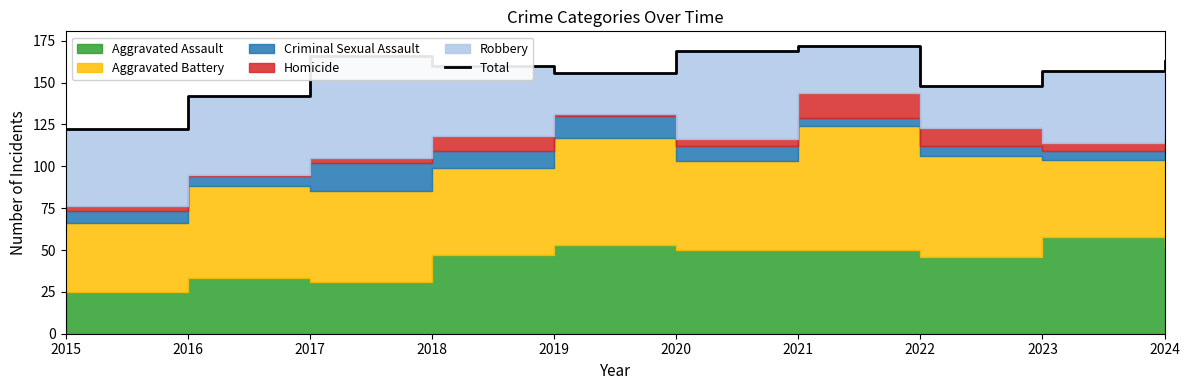

What is the sum of the values at 2018 and 2023?

317